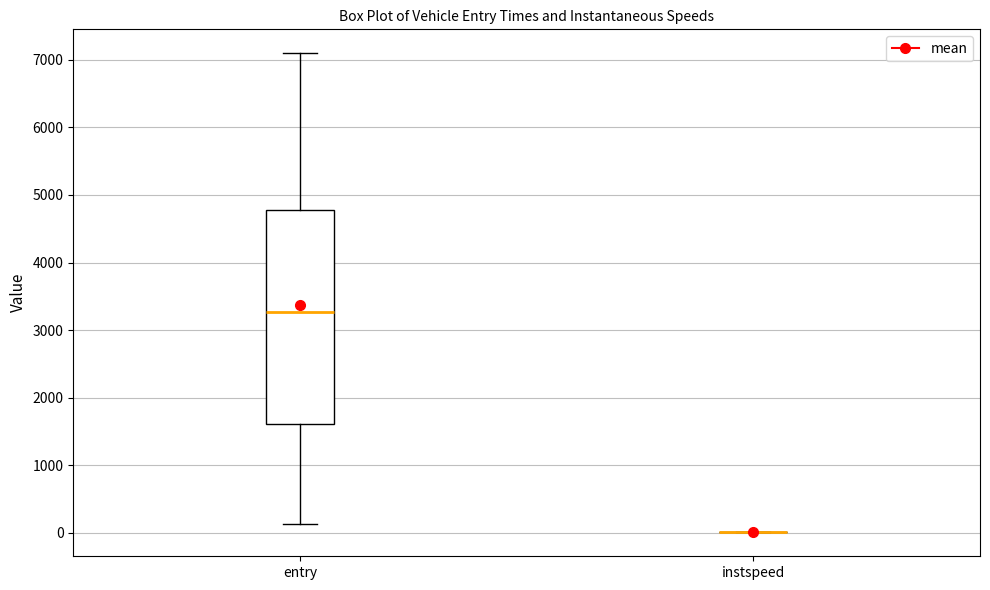

Where does the median line of the box for entry sit on the y-axis? The values are not printed on the chart, so give them approximately, as read against the axis.

3300